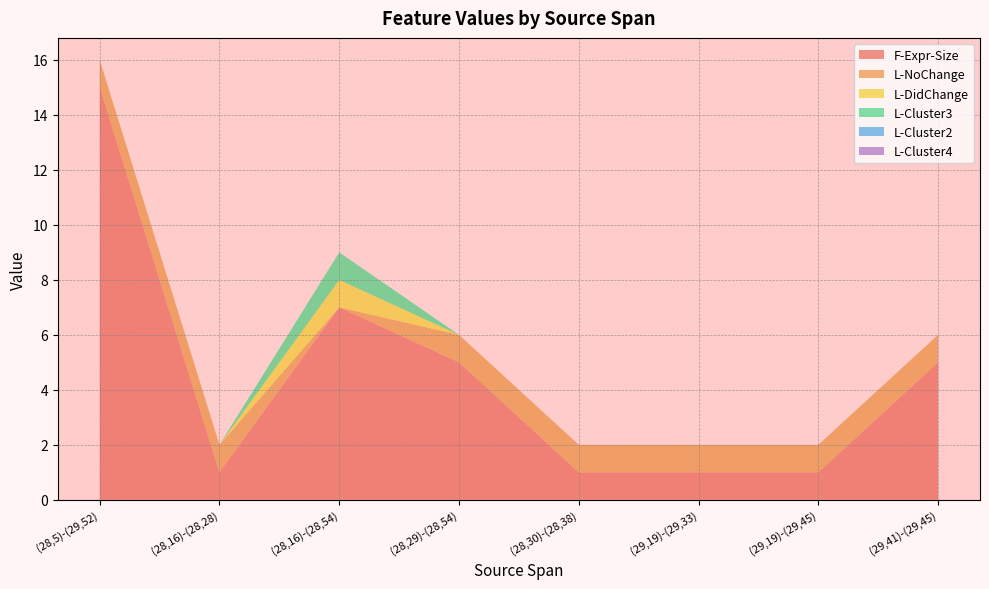

Reading left to right, what are all the values shown in this chart?

F-Expr-Size: 15	1	7	5	1	1	1	5
L-NoChange: 1	1	0	1	1	1	1	1
L-DidChange: 0	0	1	0	0	0	0	0
L-Cluster3: 0	0	1	0	0	0	0	0
L-Cluster2: 0	0	0	0	0	0	0	0
L-Cluster4: 0	0	0	0	0	0	0	0